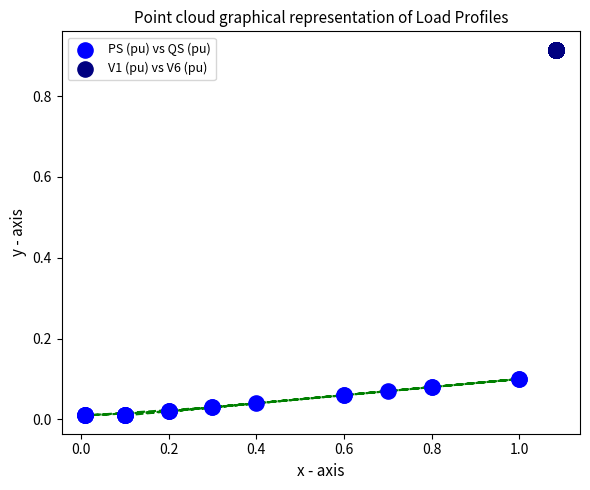

Which series contains the lowest Y value?

PS (pu) vs QS (pu)